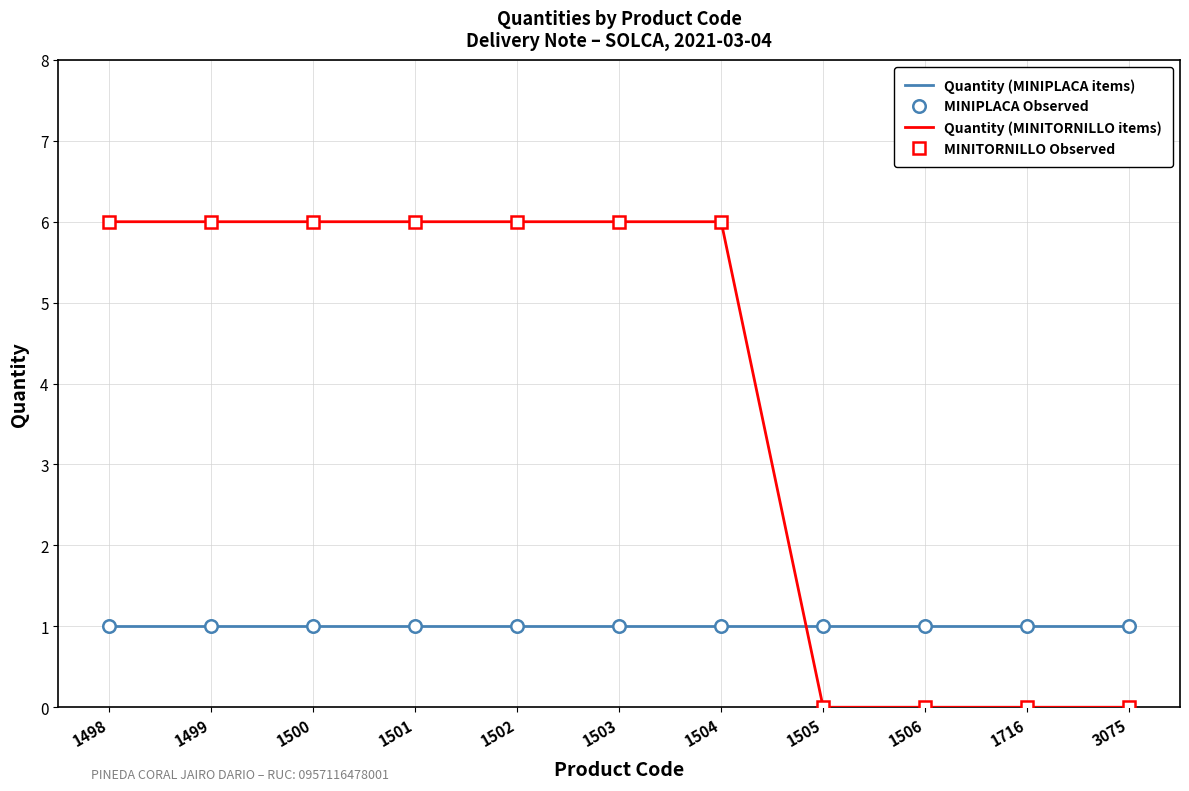

What are all the series names shown in the legend?

Quantity (MINIPLACA items), MINIPLACA Observed, Quantity (MINITORNILLO items), MINITORNILLO Observed